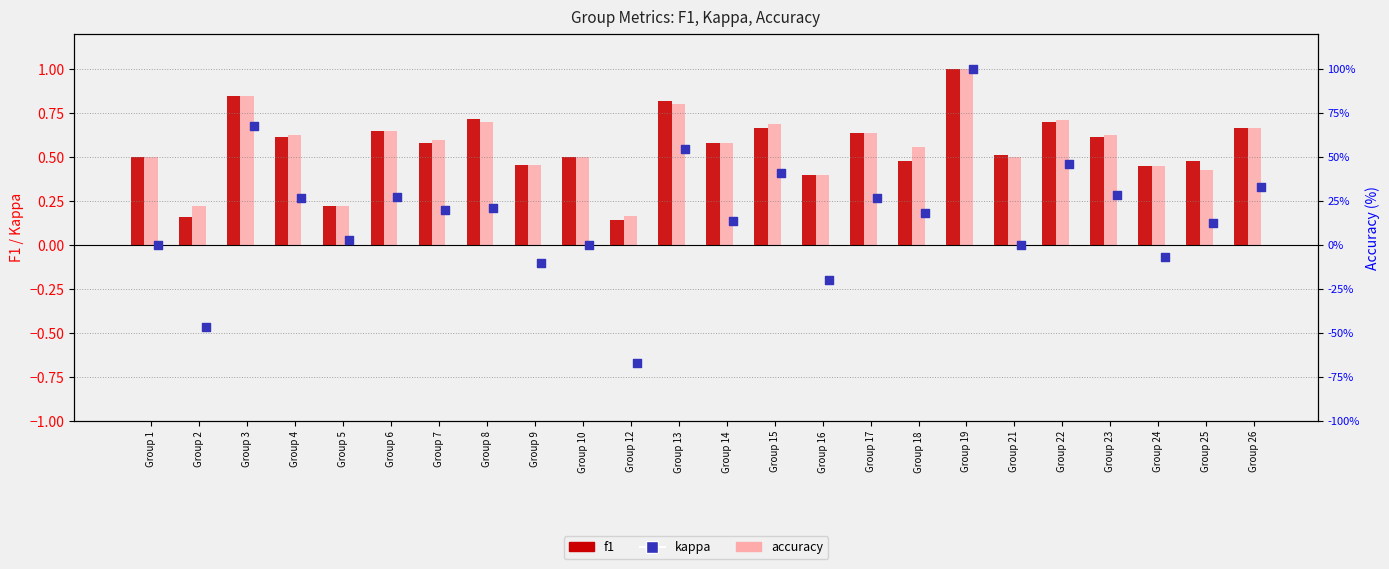

Which series contains the highest Y value?

f1